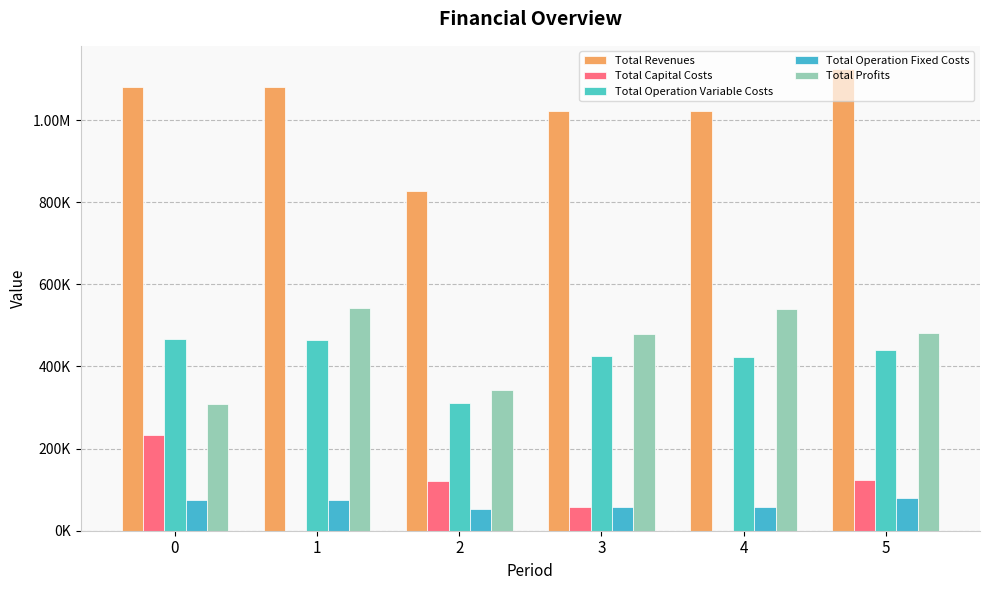

Reading left to right, extract all data points from this chart.

Total Revenues: 0=1079904.0	1=1079904.0	2=828040.7	3=1021859.9	4=1021859.9	5=1124573.0
Total Capital Costs: 0=231968.0	1=0.0	2=120800.0	3=58400.0	4=0.0	5=123200.0
Total Operation Variable Costs: 0=466308.1	1=464728.0	2=311004.3	3=425430.4	4=423979.6	5=439928.9
Total Operation Fixed Costs: 0=73694.8	1=73694.8	2=52761.6	3=58898.7	4=58898.7	5=80178.7
Total Profits: 0=307933.0	1=541481.1	2=343474.8	3=479130.8	4=538981.6	5=481265.4